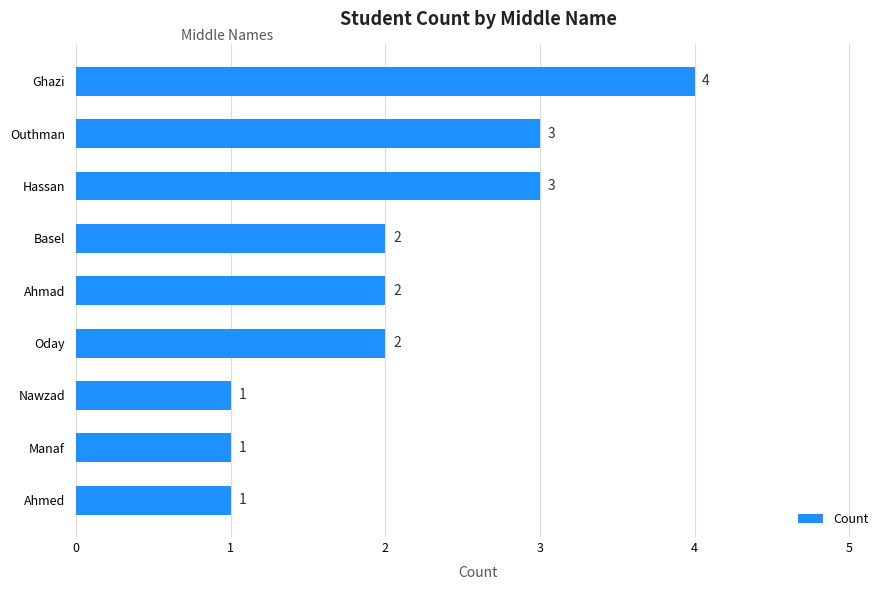

What position from the top is Ahmad?

5